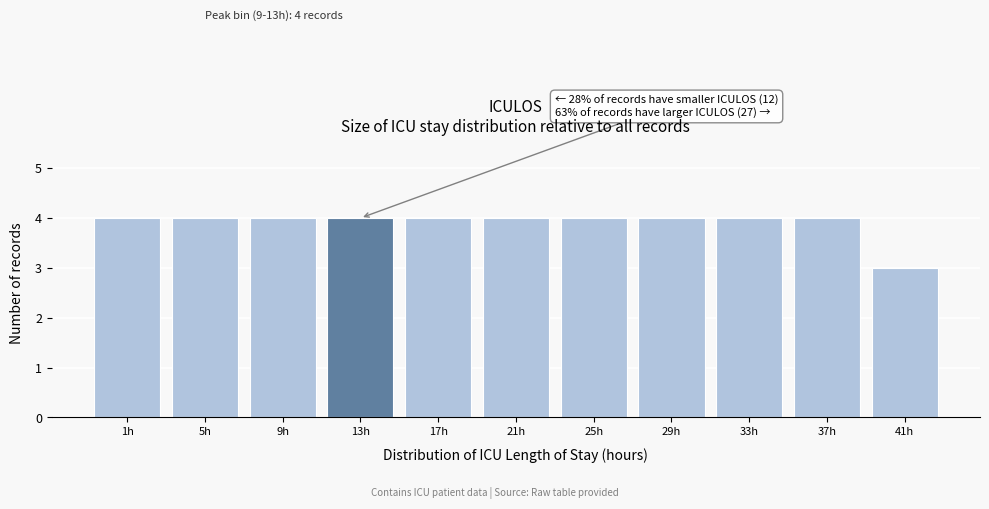

Reading left to right, list all the values displayed in this chart.

1h=4	5h=4	9h=4	13h=4	17h=4	21h=4	25h=4	29h=4	33h=4	37h=4	41h=3